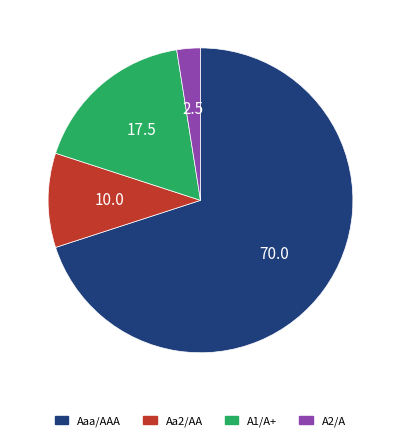

How many slices are in this pie chart?

4